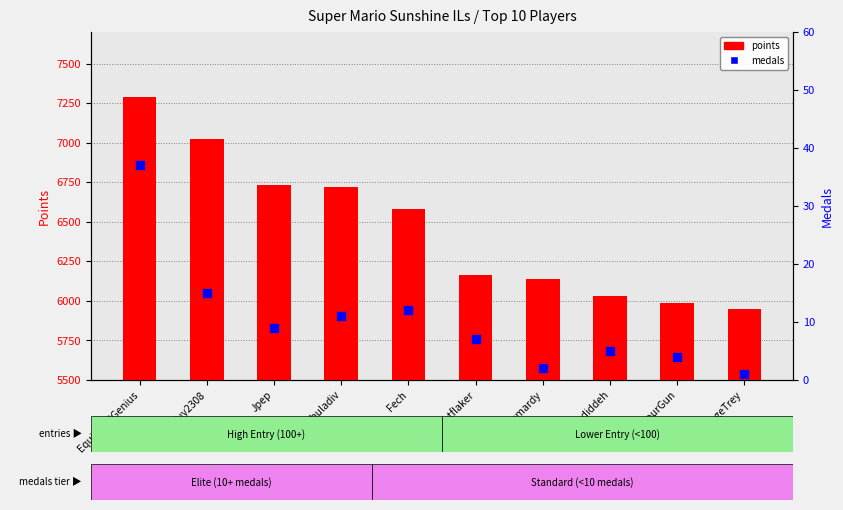

Which series has the widest spread of Y values?

points